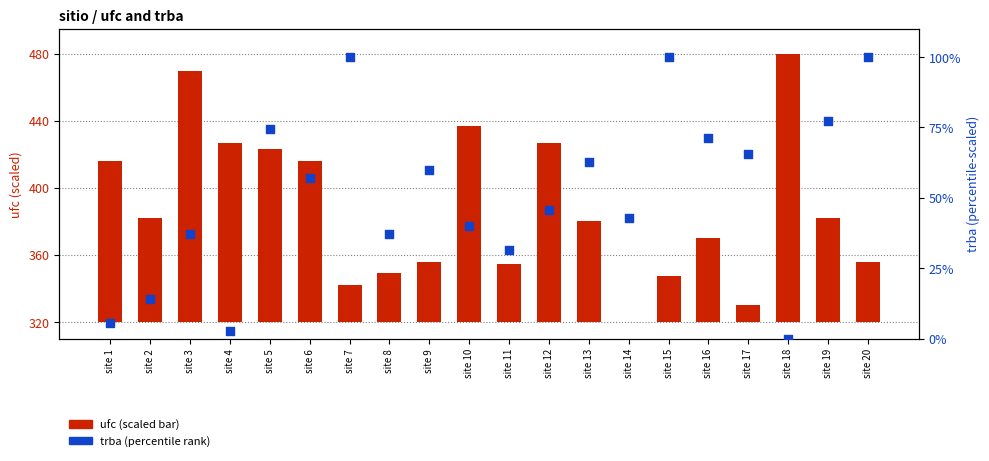

Is the value of ufc (scaled) at site 10 greater than the value of trba (scaled %) at site 8?

Yes